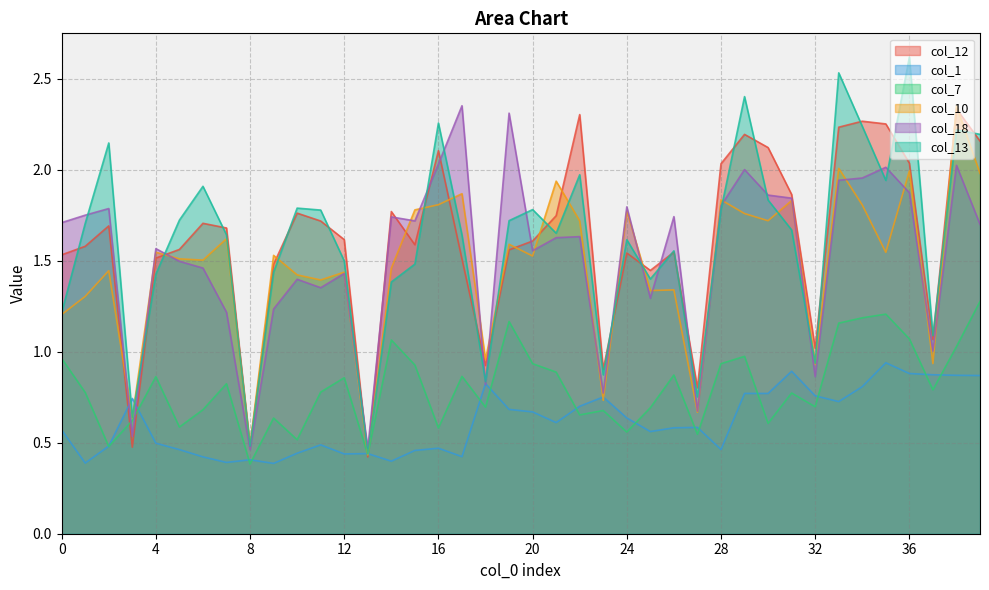

At how many categories does at least one series exceed 1?

34